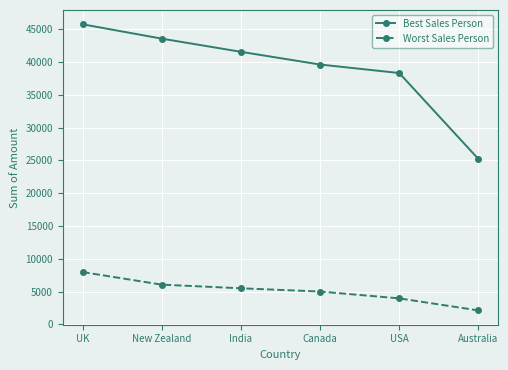

True or false: Best Sales Person and Worst Sales Person intersect in this chart.

False